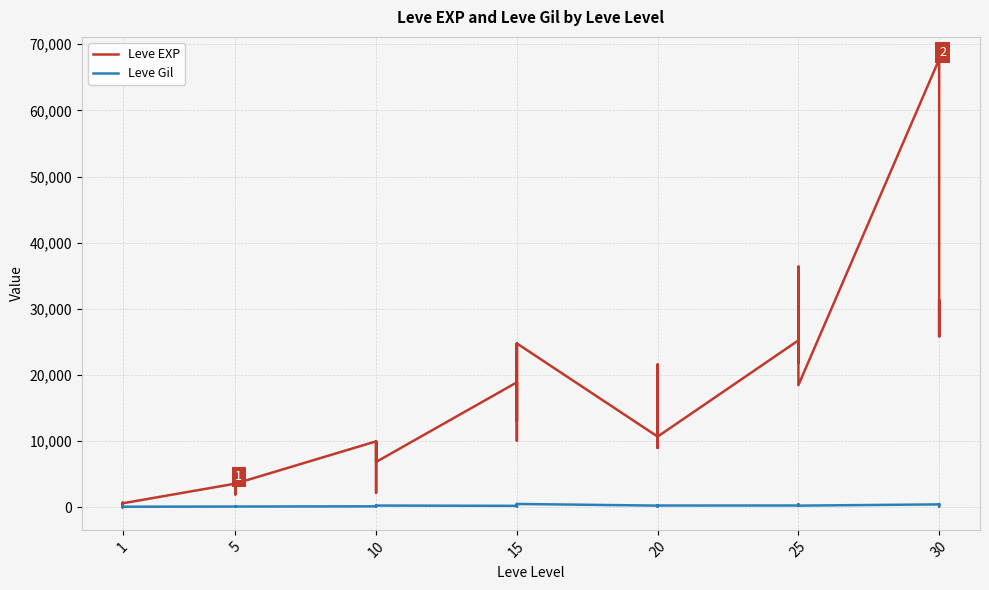

Count the number of categories in the chart.

40